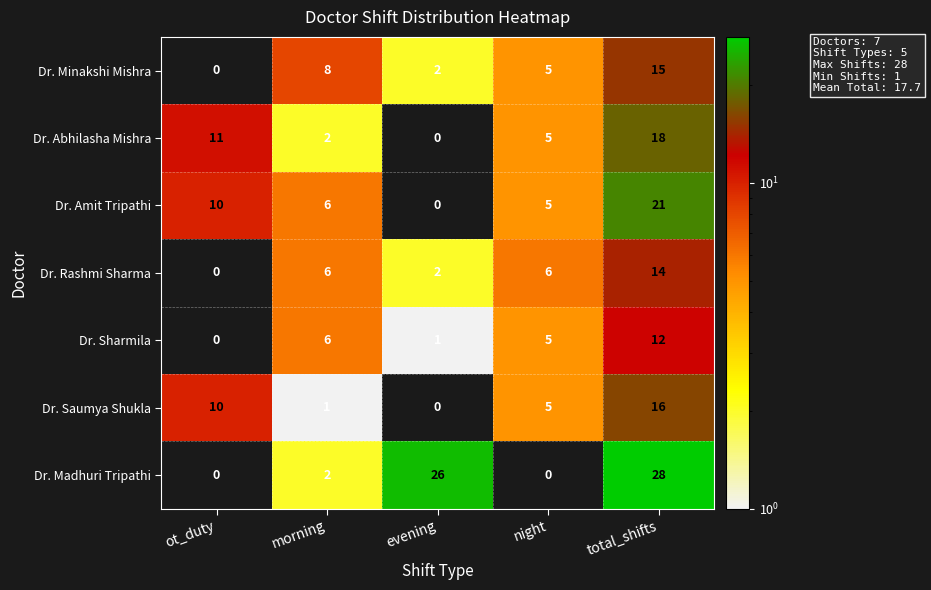

What is the total value across all series at night?

31